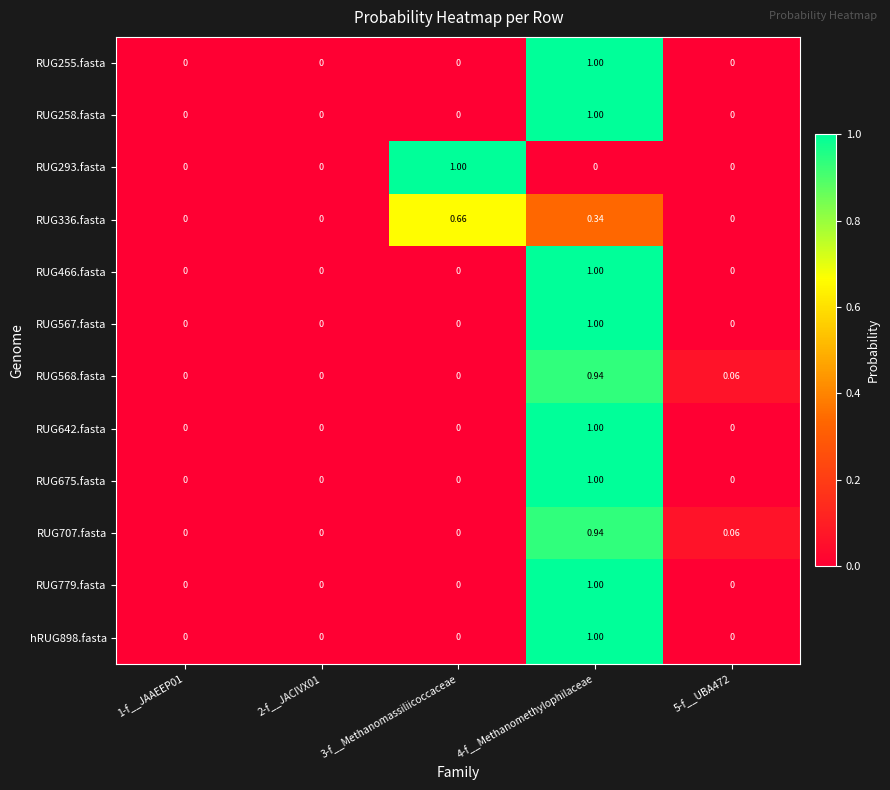

Rank the series at 4-f__Methanomethylophilaceae from highest to lowest value.

RUG255.fasta, RUG258.fasta, RUG466.fasta, RUG567.fasta, RUG642.fasta, RUG675.fasta, RUG779.fasta, hRUG898.fasta, RUG568.fasta, RUG707.fasta, RUG336.fasta, RUG293.fasta